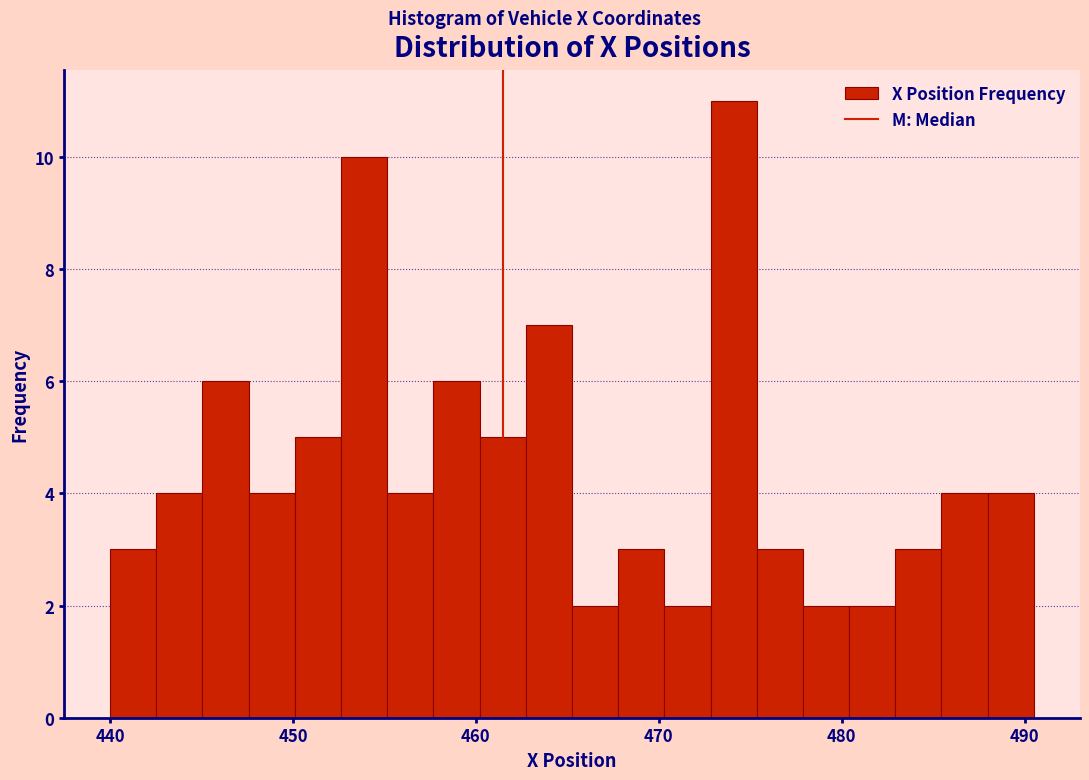

Read against the x-axis, roughly where is the centre of the tallest bar?

474